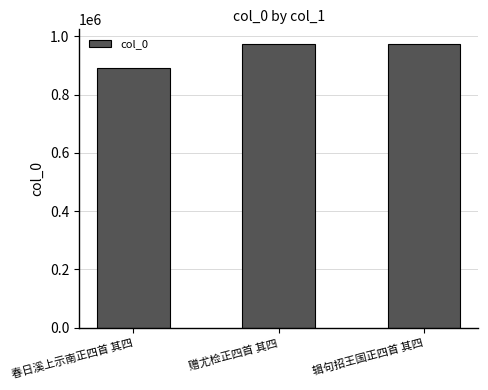

What is the minimum value shown in the chart?

891996